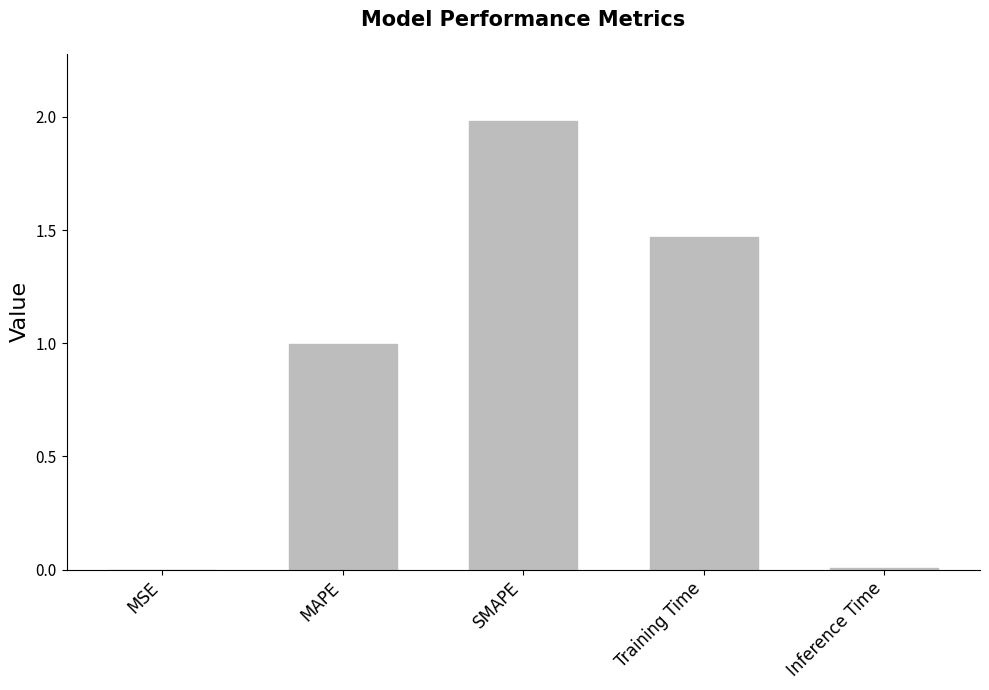

What is the greatest value displayed?

2.0